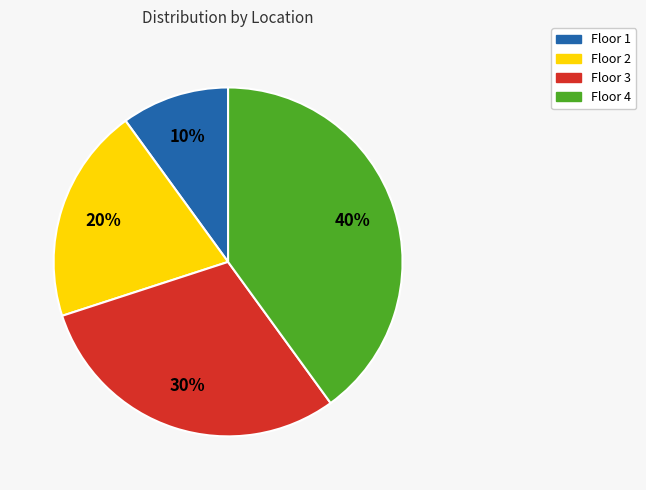

Which slice is the largest?

Floor 4